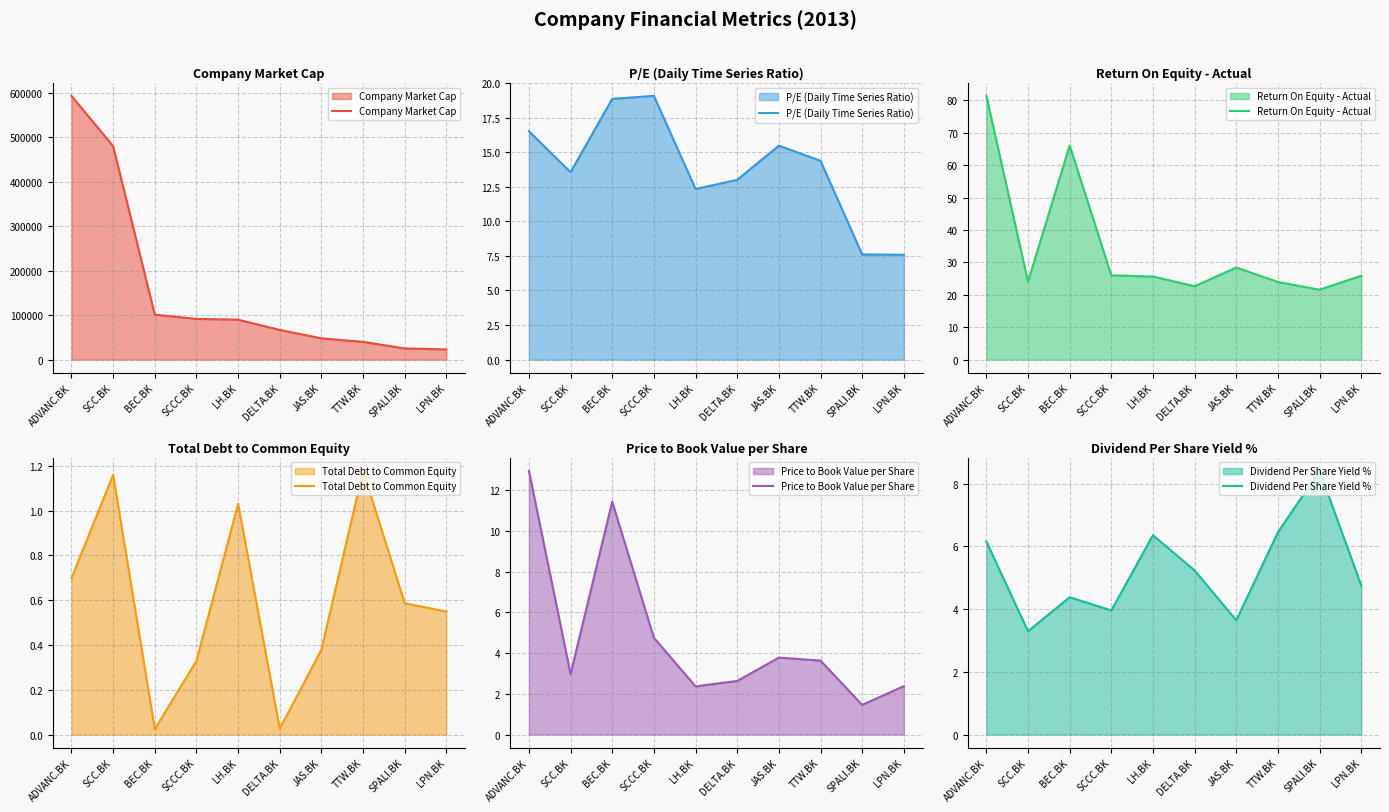

How many lines are shown in the chart?

6